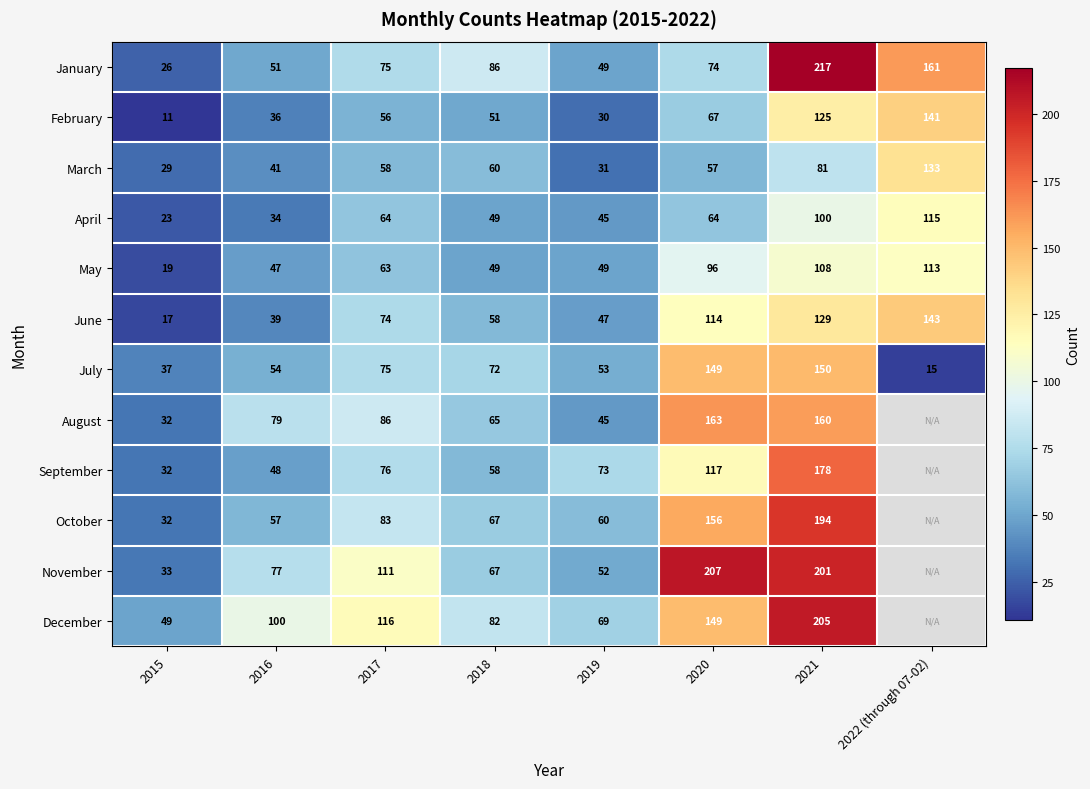

Between 2015 and 2018, which is larger?

2018